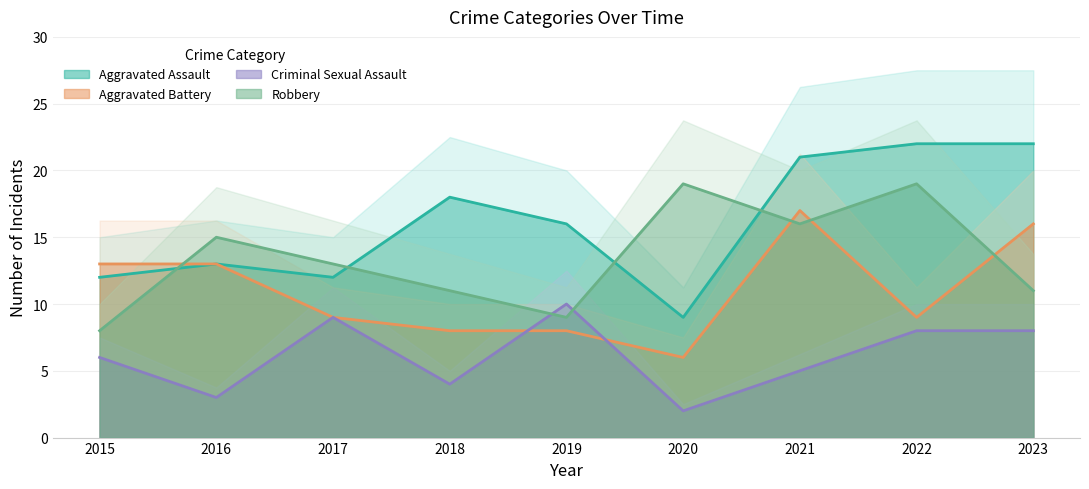

What is the value of the Aggravated Assault point at the 5th from the left?

16